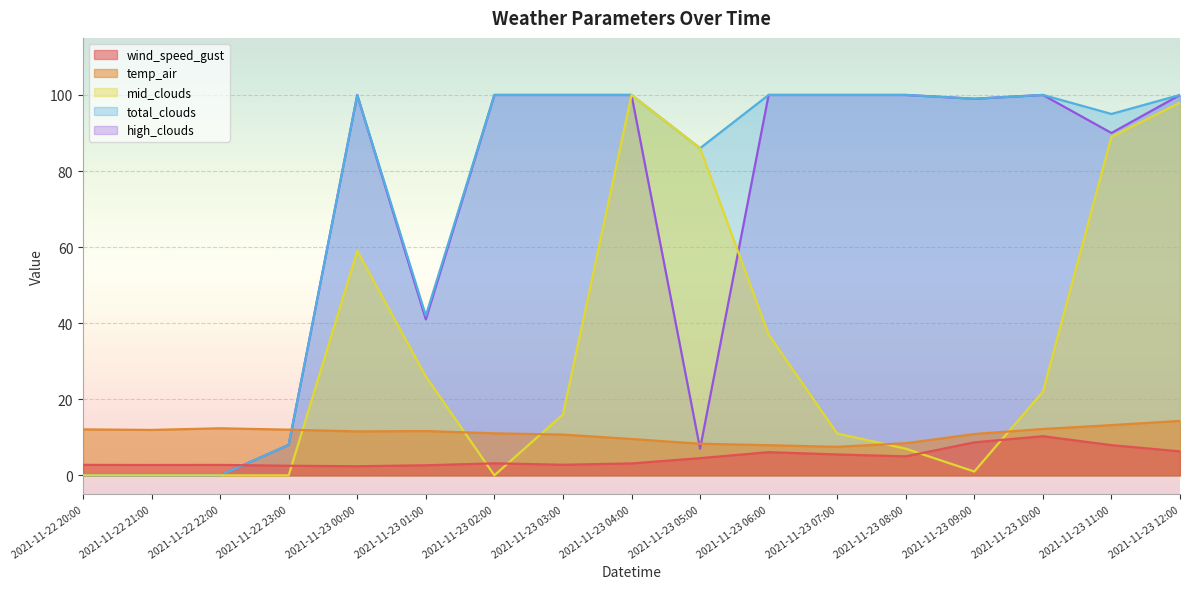

Which has a higher value, 2021-11-22 22:00 or 2021-11-23 04:00?

2021-11-23 04:00